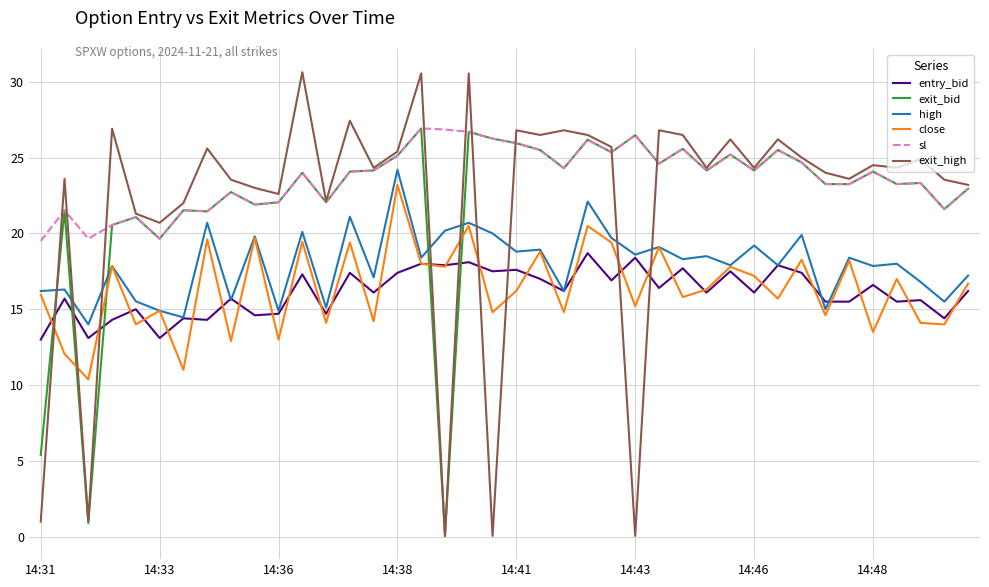

What is the sum of all exit_high values?

882.1